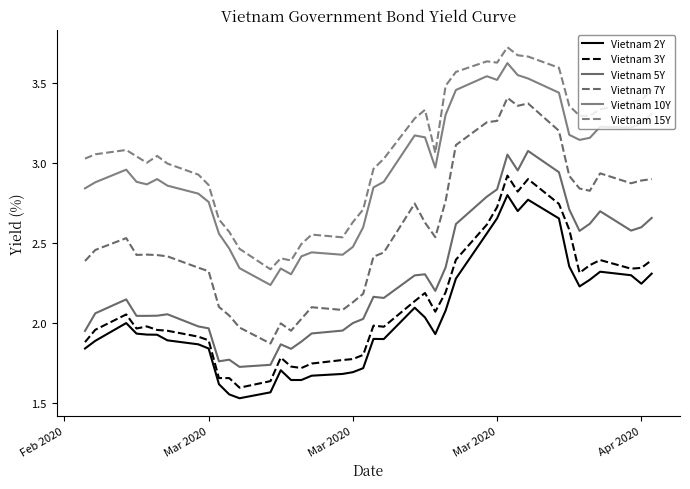

Count the number of data series in this chart.

6